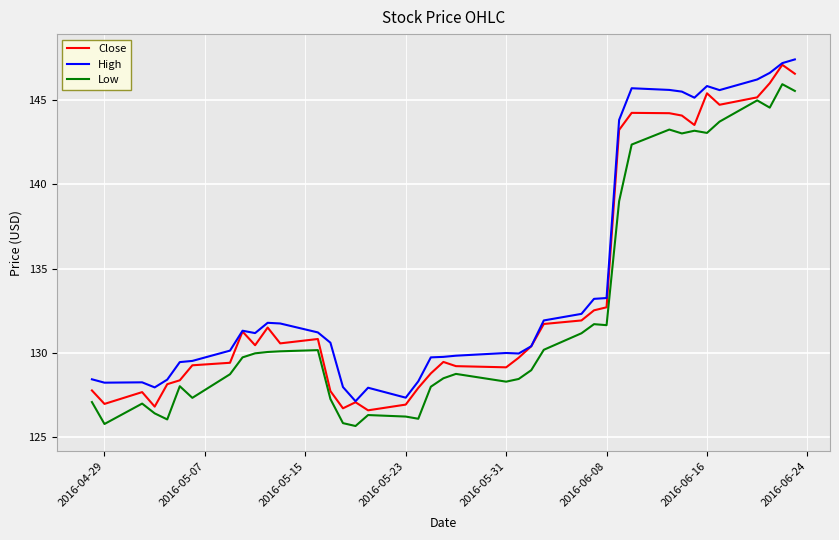

What is the lowest value of the Close series?

126.6